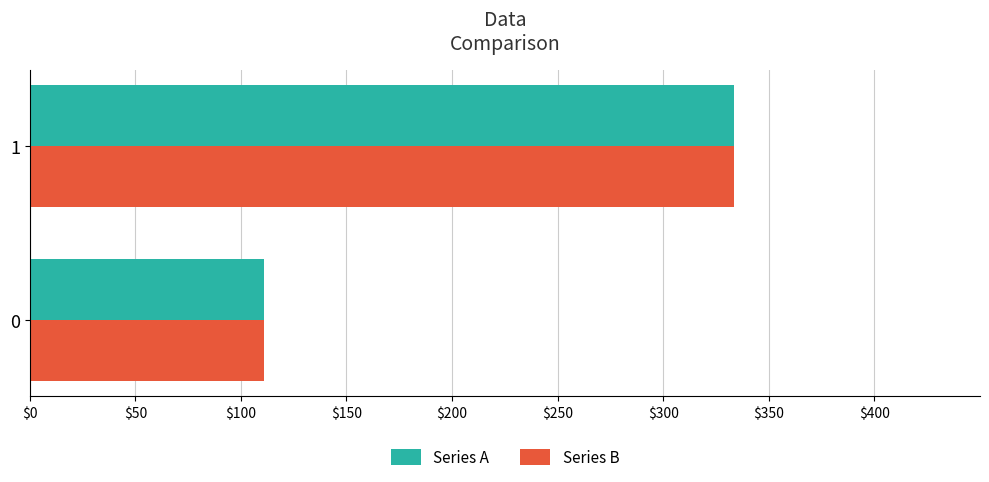

What is the sum of the Series A values at 0 and 1?

444.4